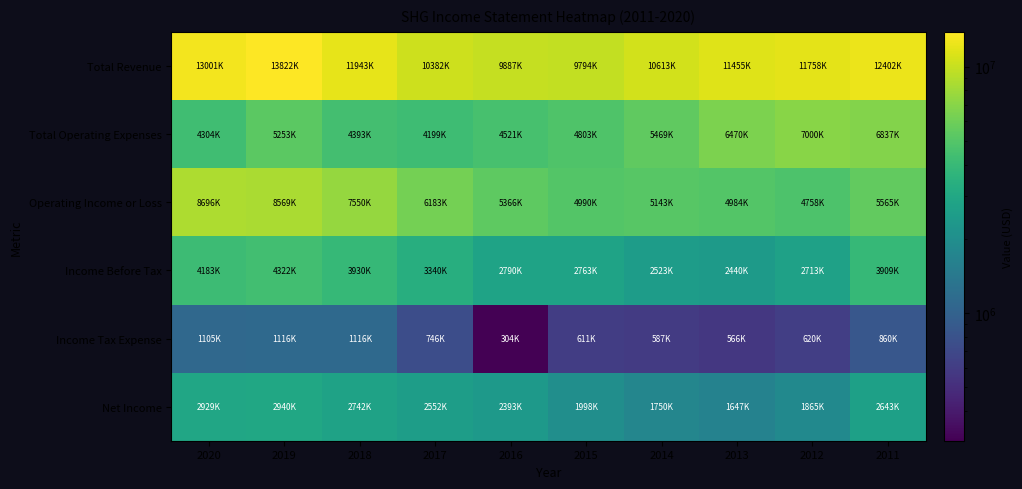

Rank the series by their maximum value, from highest to lowest.

Total Revenue, Operating Income or Loss, Total Operating Expenses, Income Before Tax, Net Income, Income Tax Expense